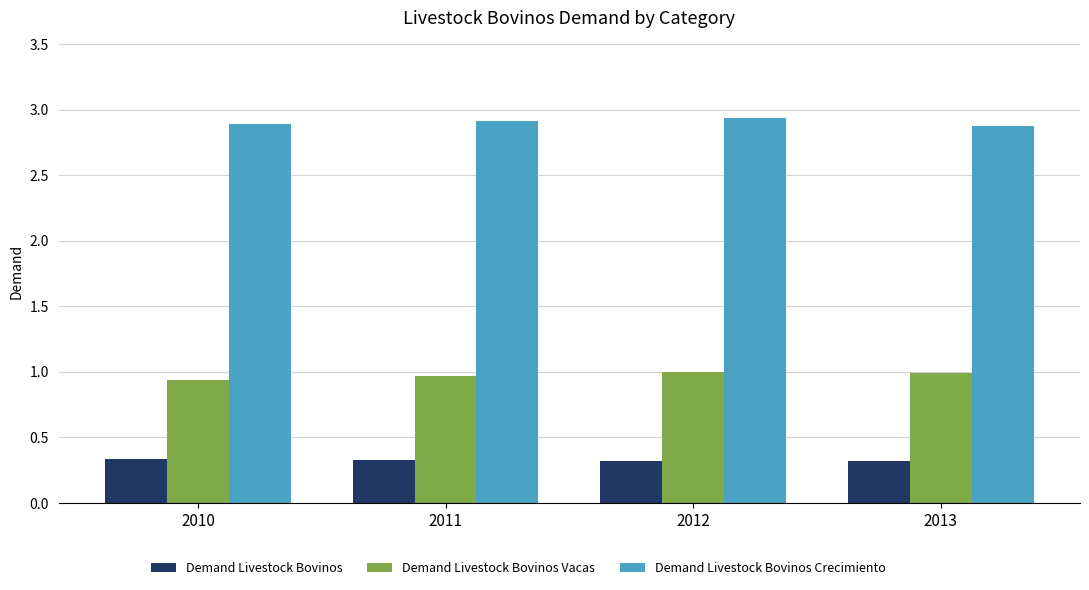

What is the sum of all Demand Livestock Bovinos Vacas values?

3.9